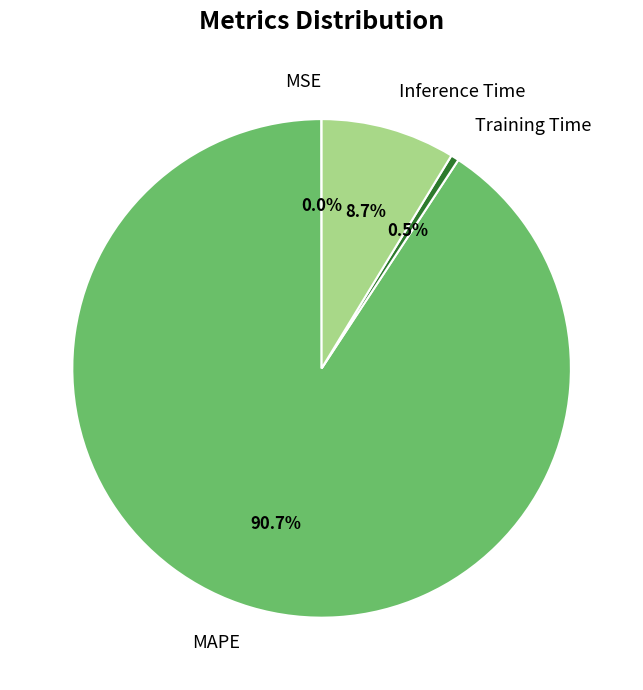

Which has a higher value, Training Time or MAPE?

MAPE